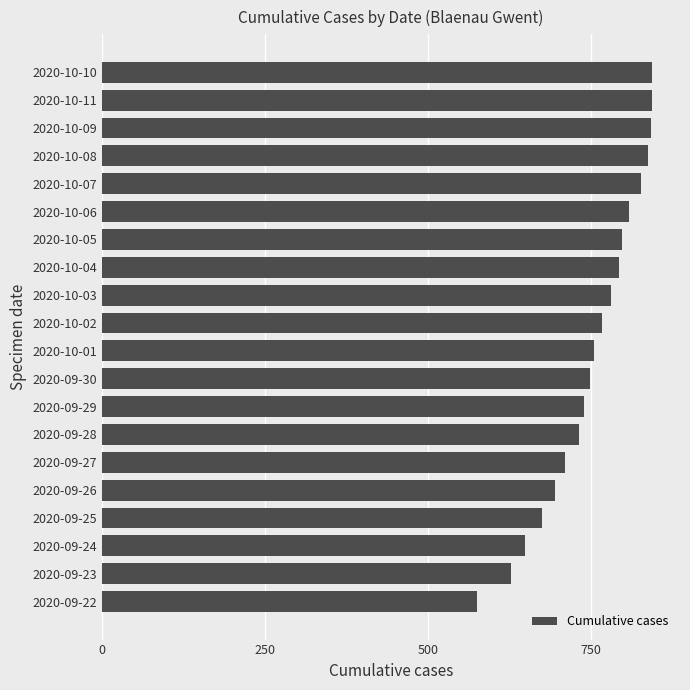

The value at 2020-09-24 is 650. True or false?

True